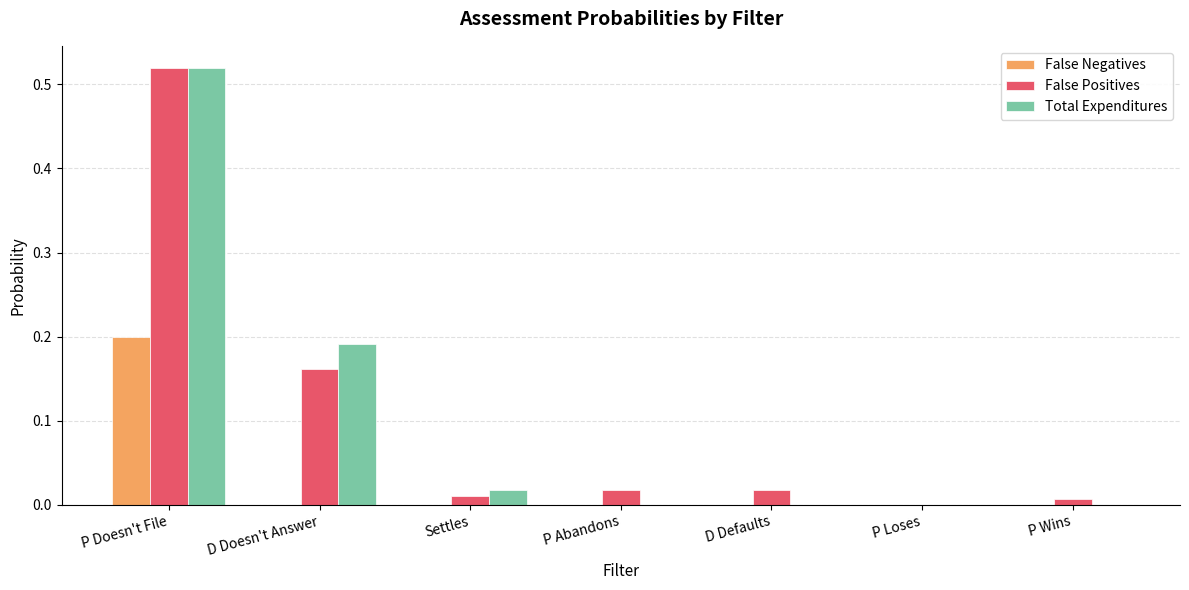

The False Positives series shows 0.0 at P Abandons. True or false?

True